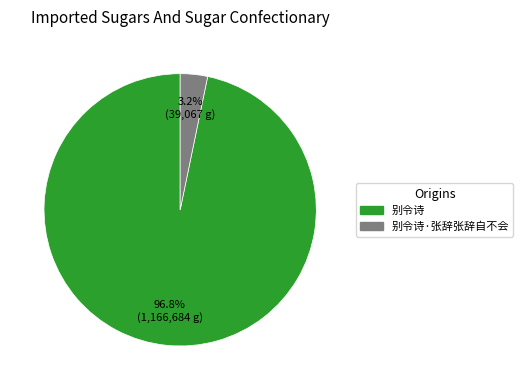

Is there a majority slice in this chart?

Yes